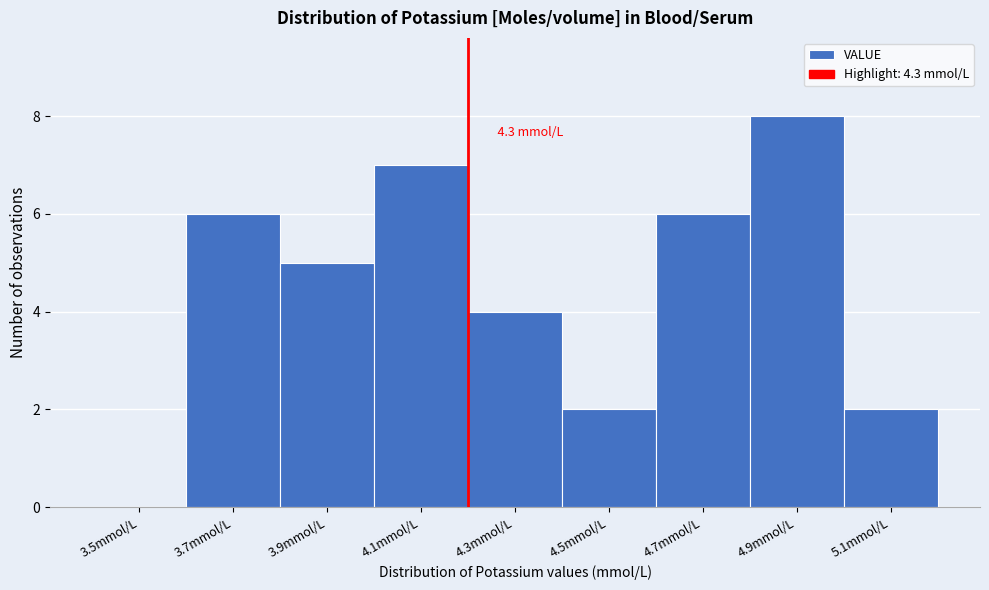

Reading right to left, extract all data points from this chart.

5.1mmol/L=2	4.9mmol/L=8	4.7mmol/L=6	4.5mmol/L=2	4.3mmol/L=4	4.1mmol/L=7	3.9mmol/L=5	3.7mmol/L=6	3.5mmol/L=0